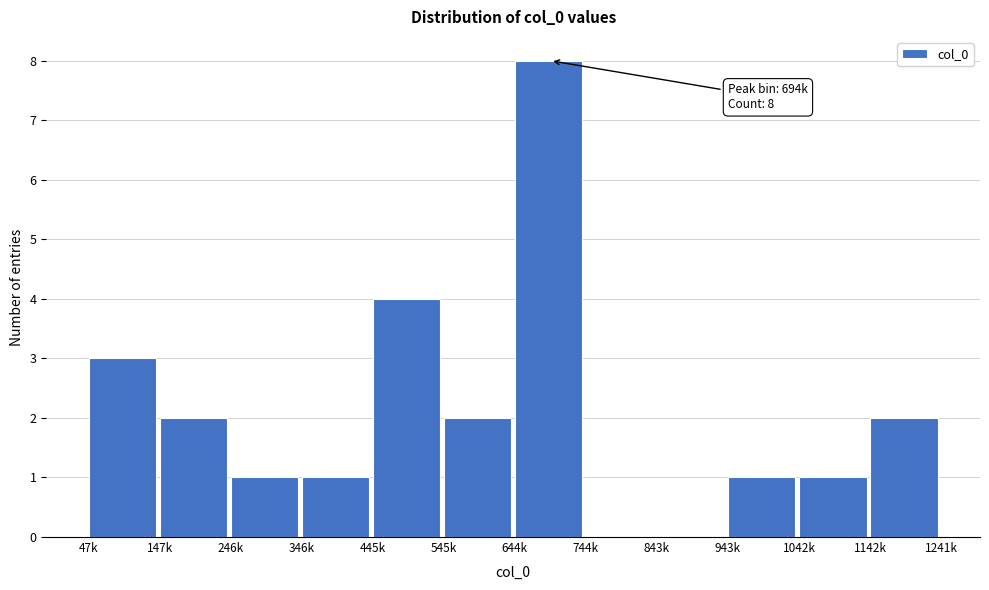

Reading left to right, list all the values displayed in this chart.

47k=3	147k=2	246k=1	346k=1	445k=4	545k=2	644k=8	744k=0	843k=0	943k=1	1042k=1	1142k=2